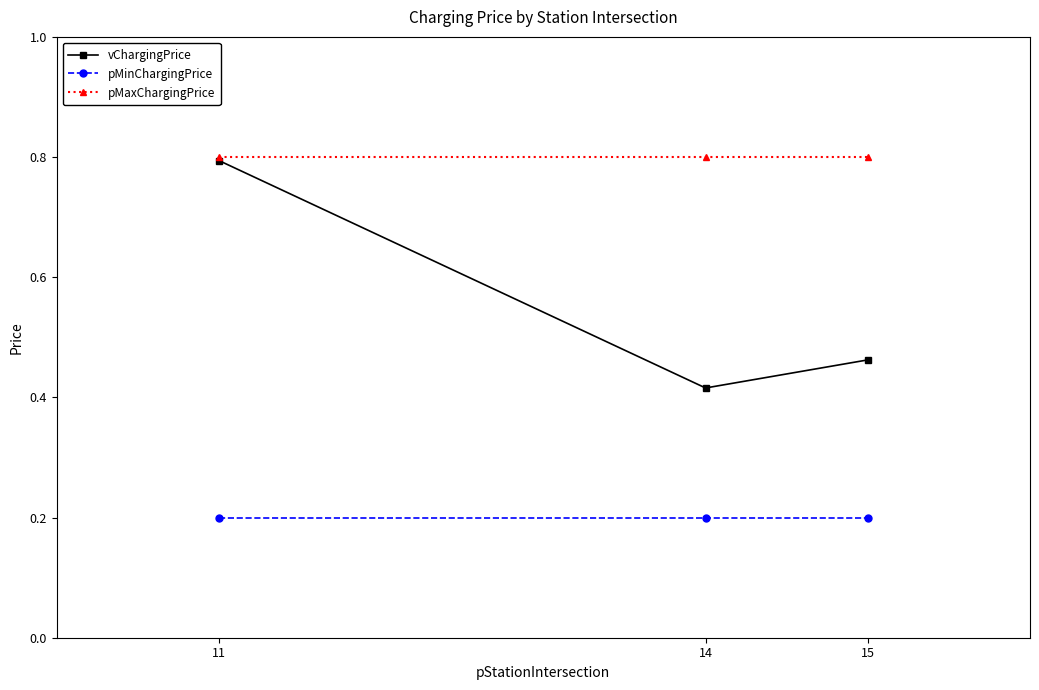

How many lines are shown in the chart?

3